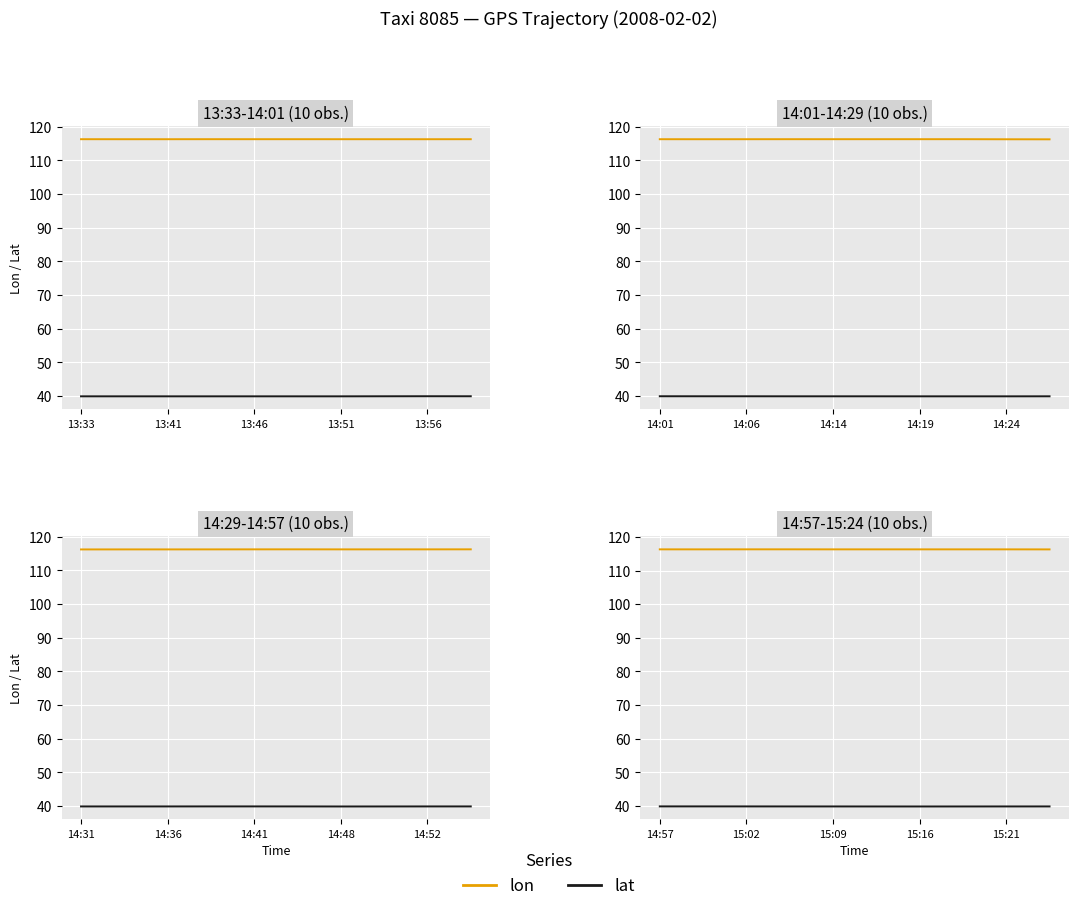

Which series changed the most between 13:51 and 13:56?

lon